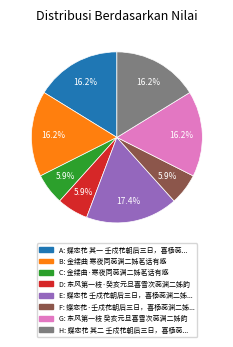

Is there any slice that represents more than half of the pie?

No